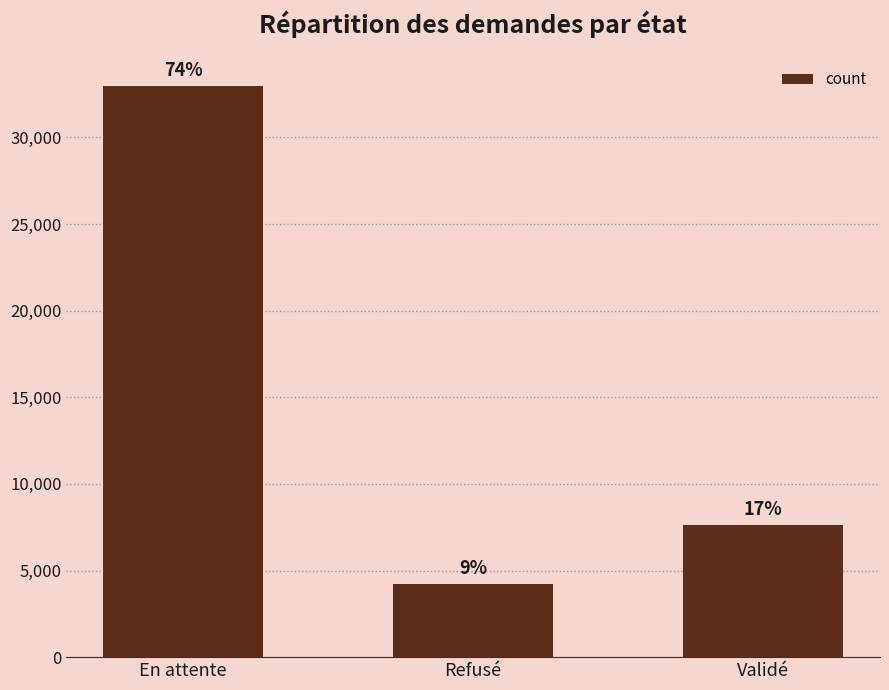

What is the label of the 1st bar from the right?

Validé